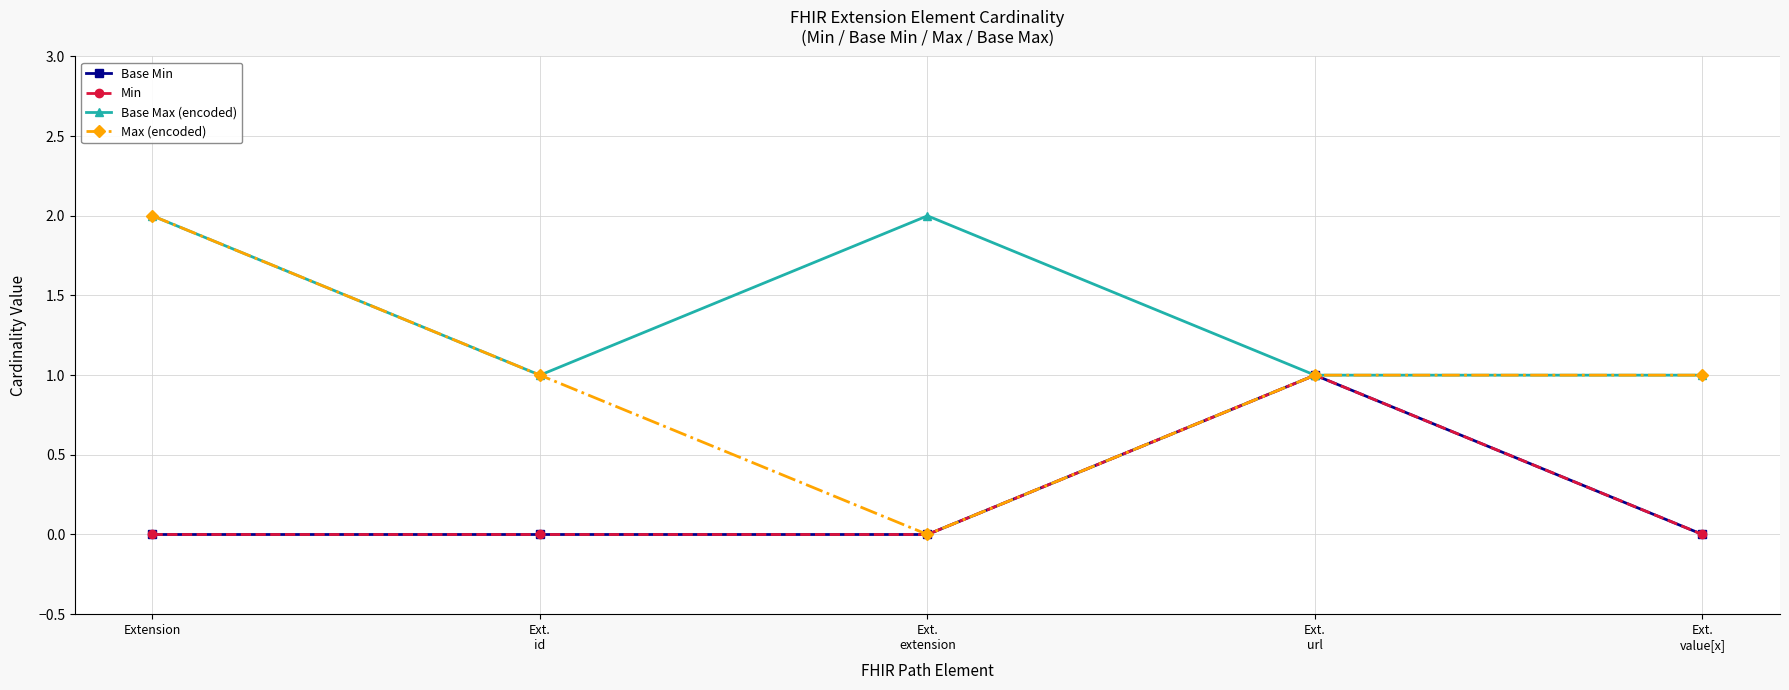

Which series has the largest range (max minus min)?

Max (encoded)